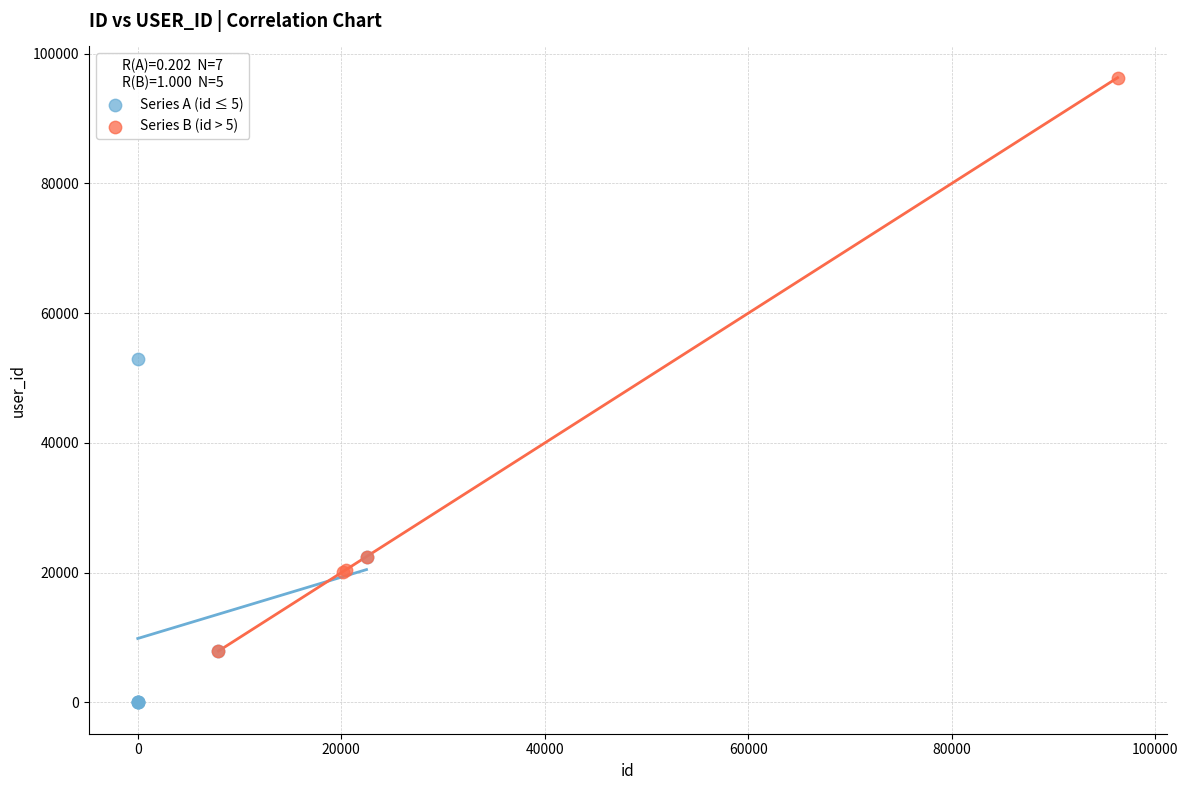

Which series reaches the minimum Y coordinate?

Series A (id ≤ 5)